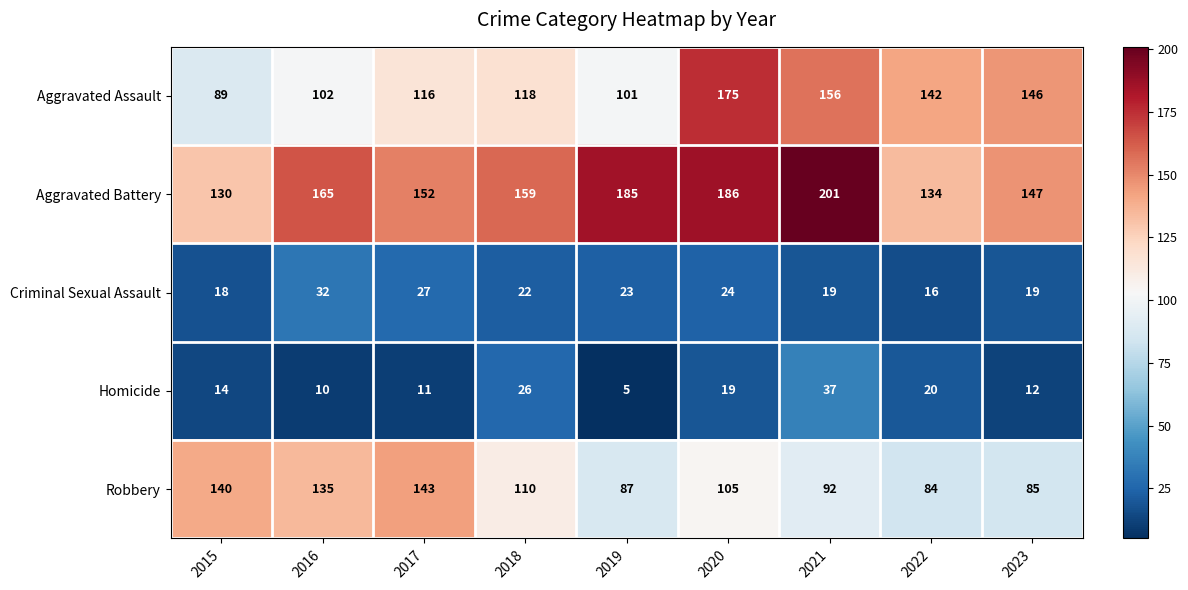

List the series in order of their peak value, lowest first.

Criminal Sexual Assault, Homicide, Robbery, Aggravated Assault, Aggravated Battery